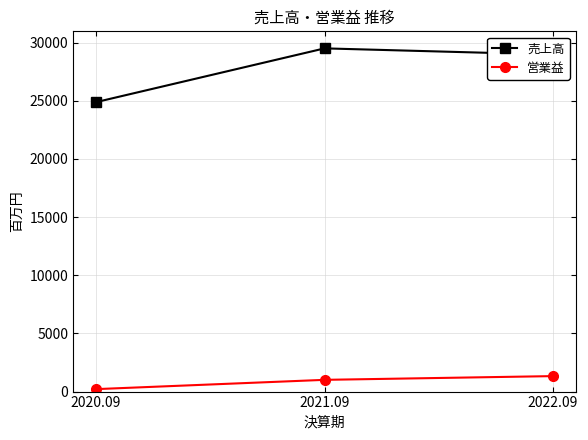

The value of 売上高 at 2021.09 is 29499. True or false?

True